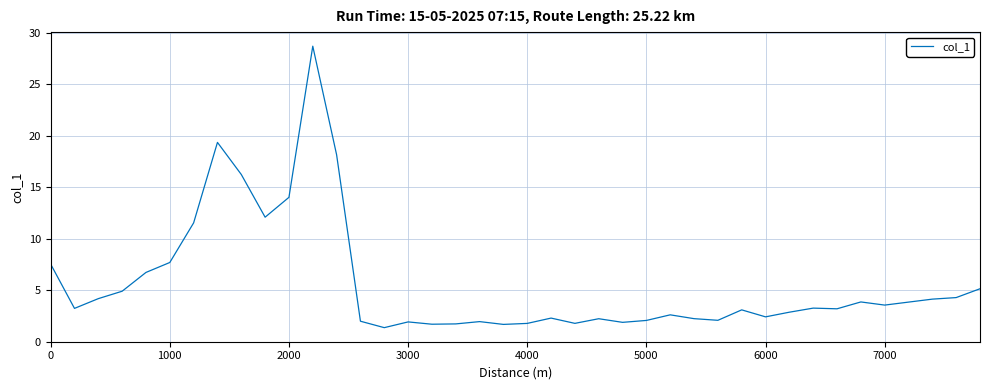

What is the minimum value shown in the chart?

1.4